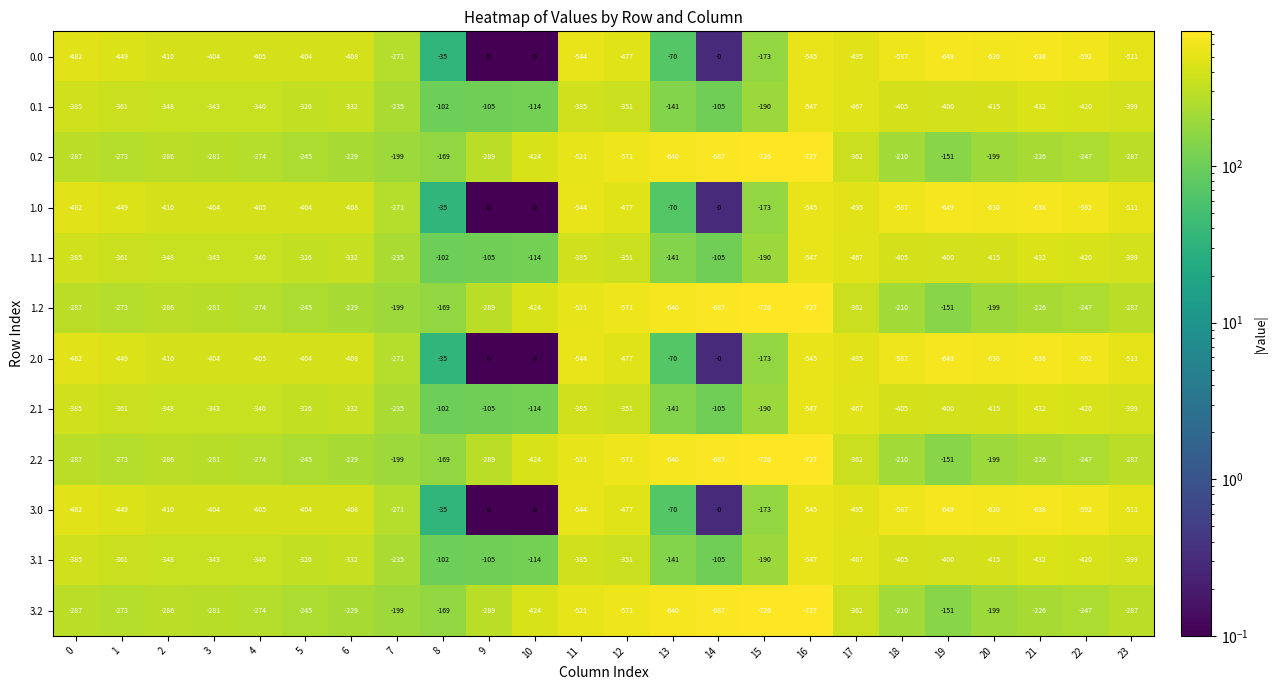

What is the minimum value shown in the chart?

-727